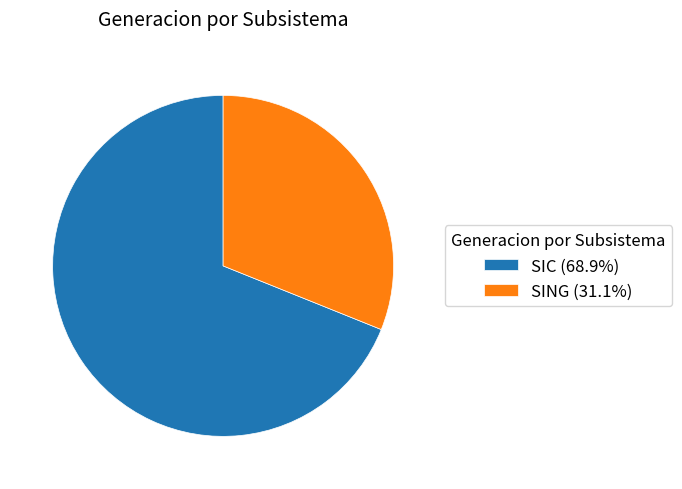

Is SIC the majority of the pie?

Yes